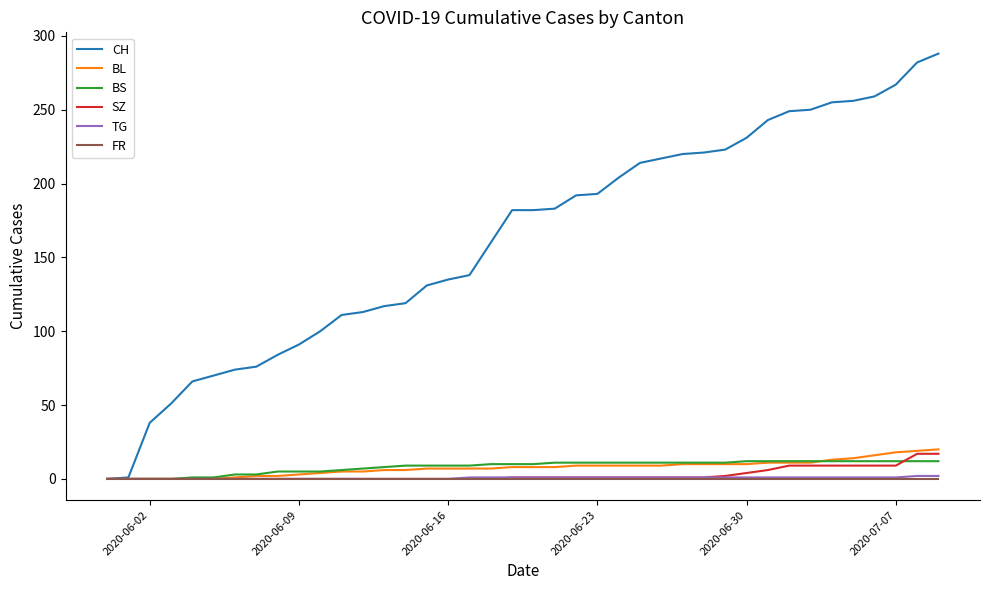

Which series has the largest range (max minus min)?

CH